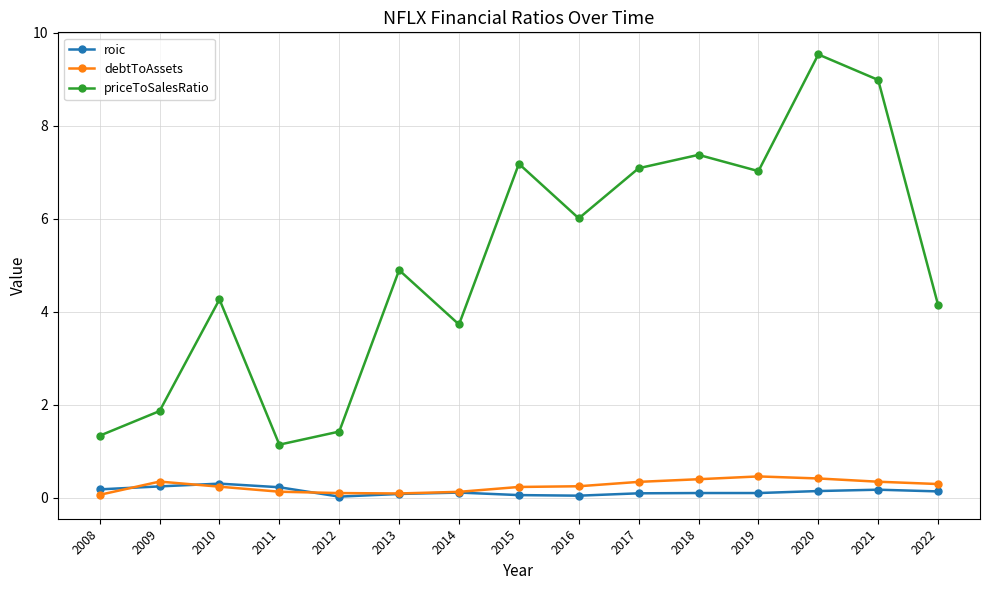

In roic, how many points are higher than both neighbors (excluding endpoints)?

3